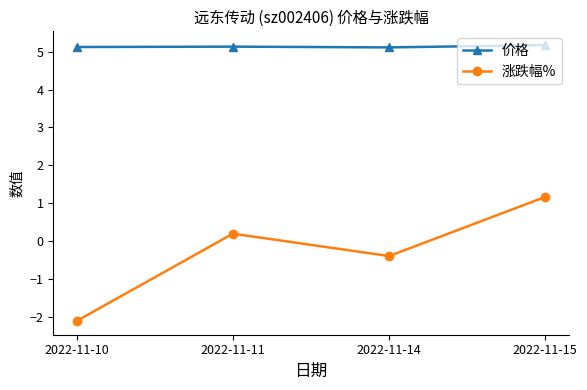

How many lines are shown in the chart?

2